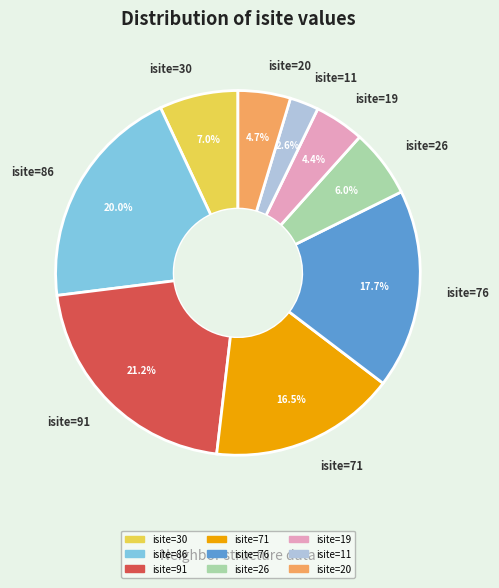

Approximately how many times larger is the value at isite=71 compared to isite=91?

0.8